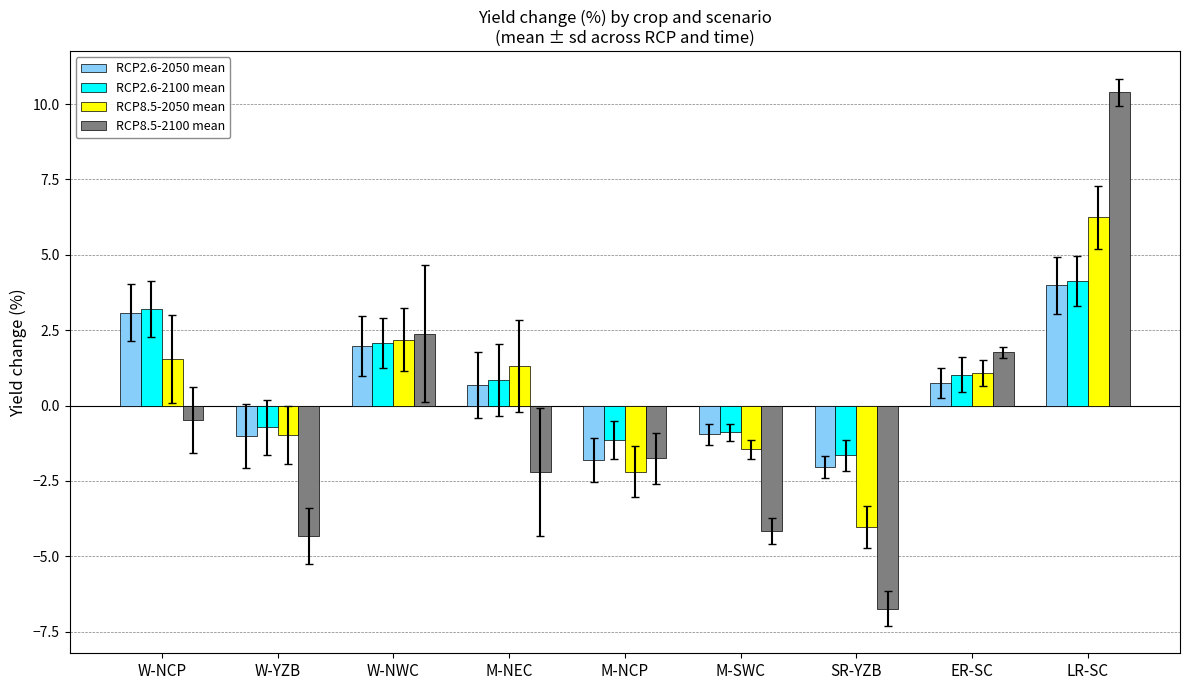

Which series changed the most between W-NWC and LR-SC?

RCP8.5-2100 mean